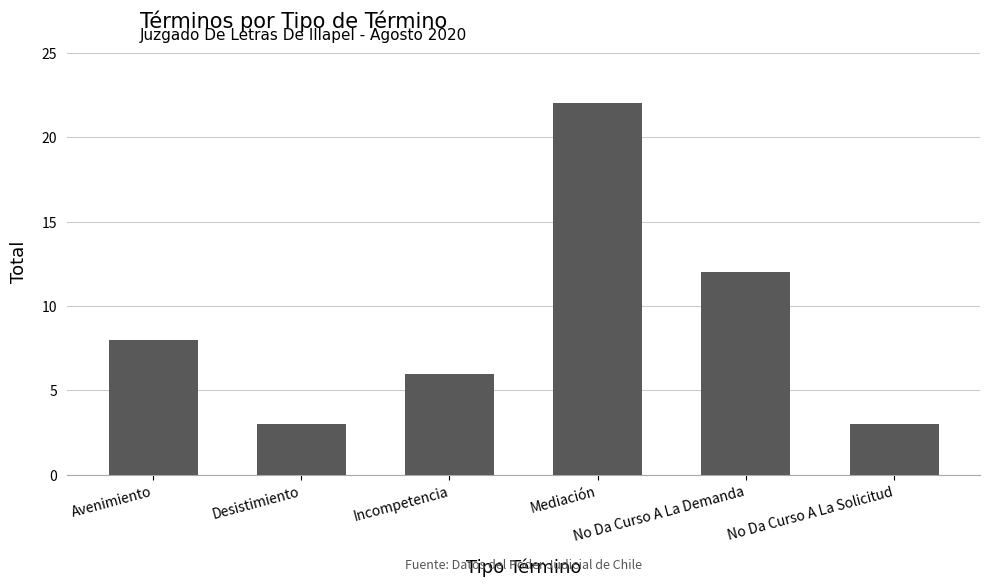

Are the bars grouped side by side (vs. stacked)?

No